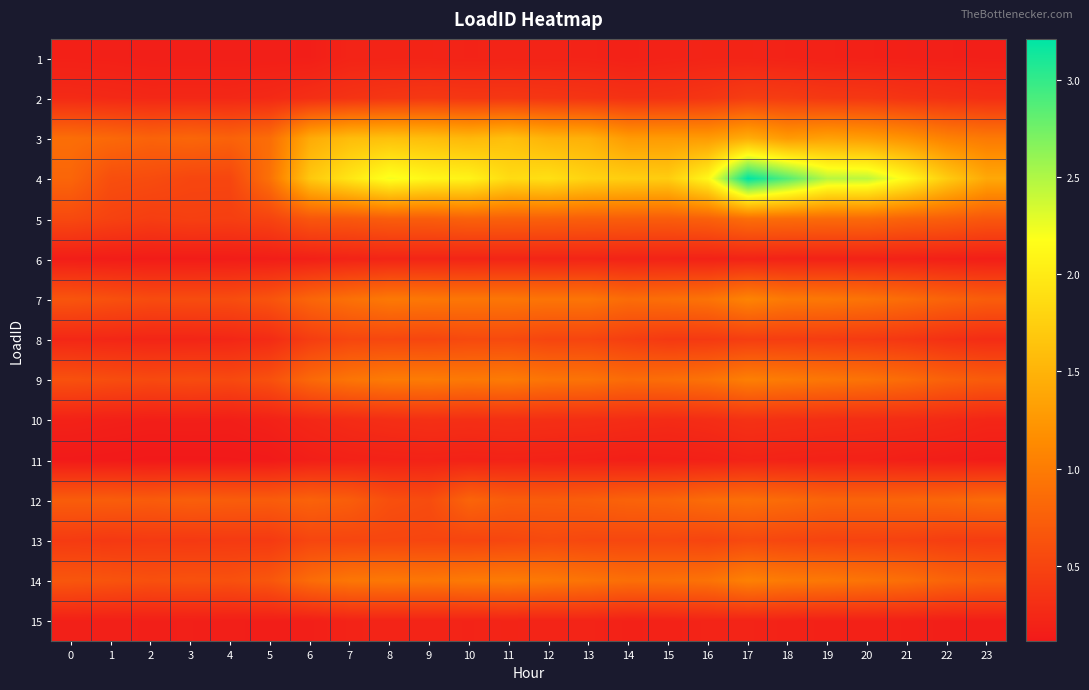

Which label corresponds to the largest value in the chart?

17